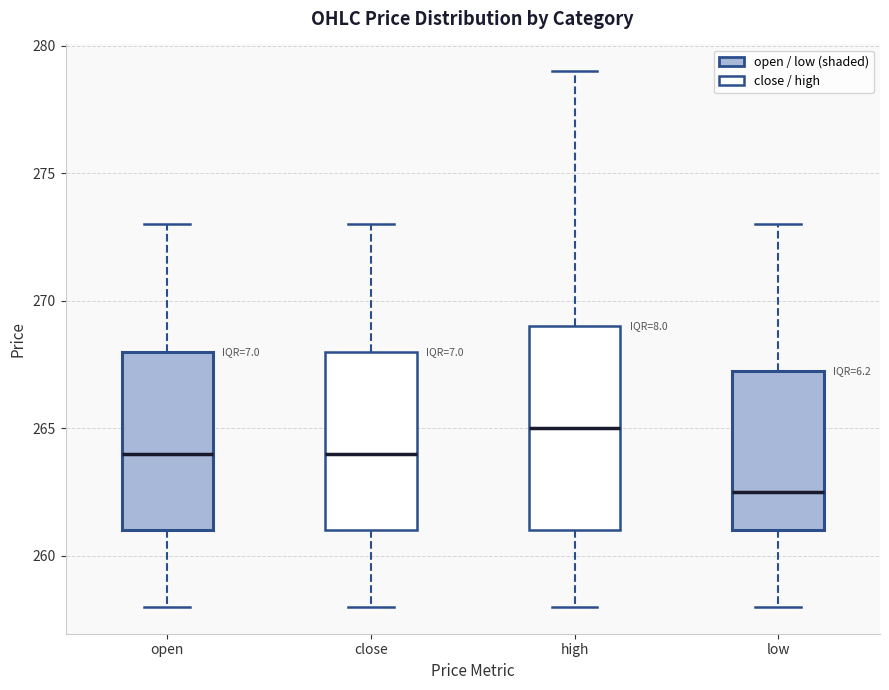

Reading left to right, read every box against the y-axis: the position of its median line, the range the box covers, and the ends of its whiskers. The values are not printed on the chart, so give them approximately, as read against the axis.

open: median 264.0, box 261.0 to 268.0, whiskers 258.0 to 273.0
close: median 264.0, box 261.0 to 268.0, whiskers 258.0 to 273.0
high: median 265.0, box 261.0 to 269.0, whiskers 258.0 to 279.0
low: median 262.5, box 261.0 to 267.5, whiskers 258.0 to 273.0